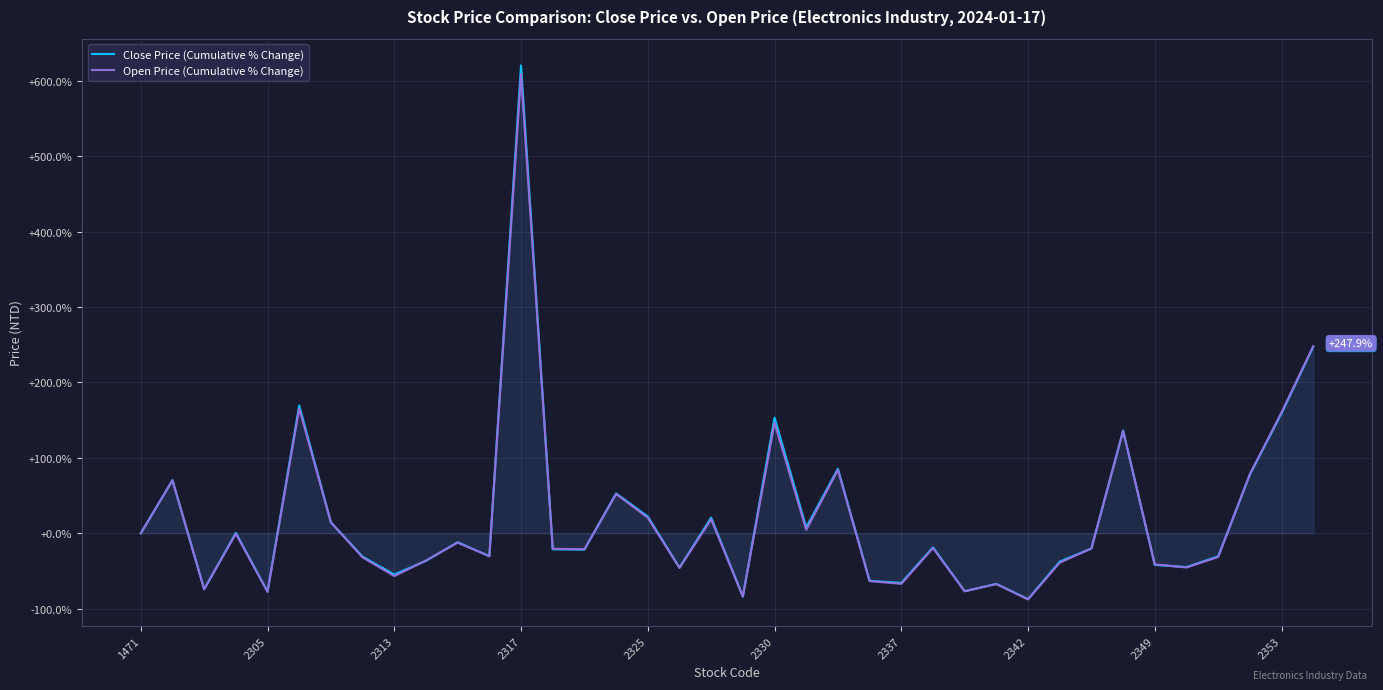

How many lines are shown in the chart?

2